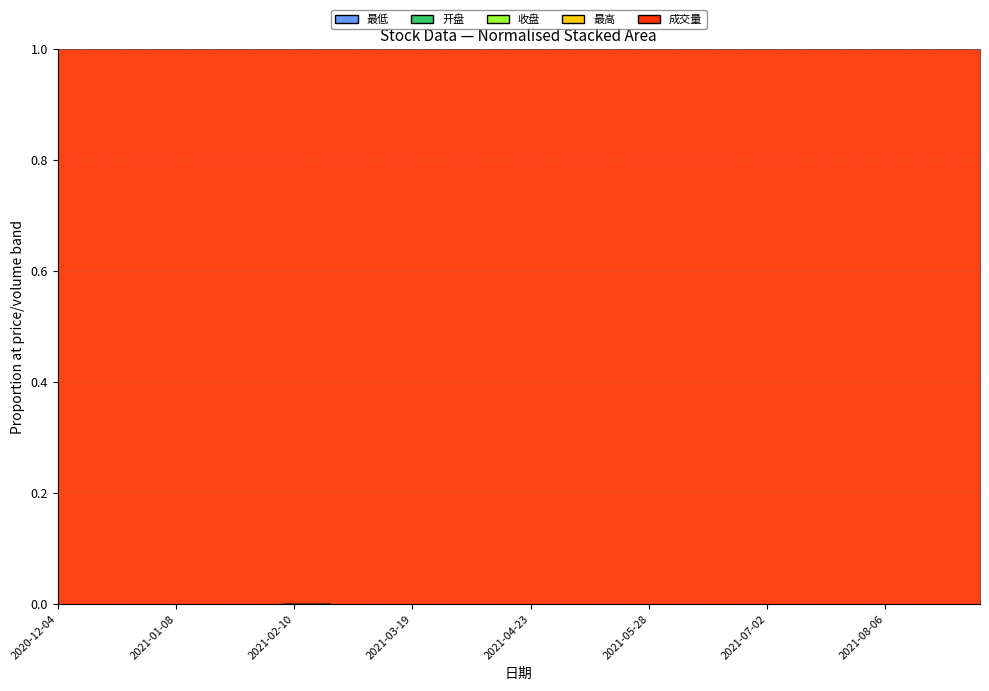

At which label does 开盘 reach its minimum?

2021-02-10